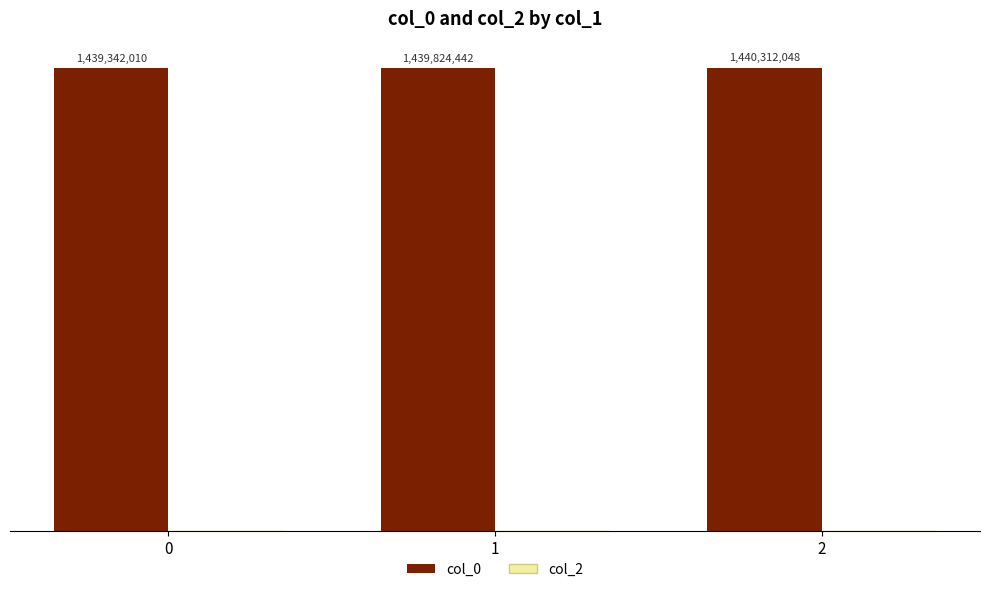

Are the bars horizontal?

No